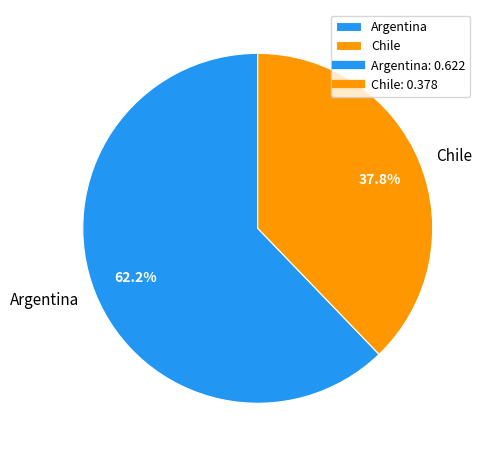

Does Chile represent more than half of the total?

No